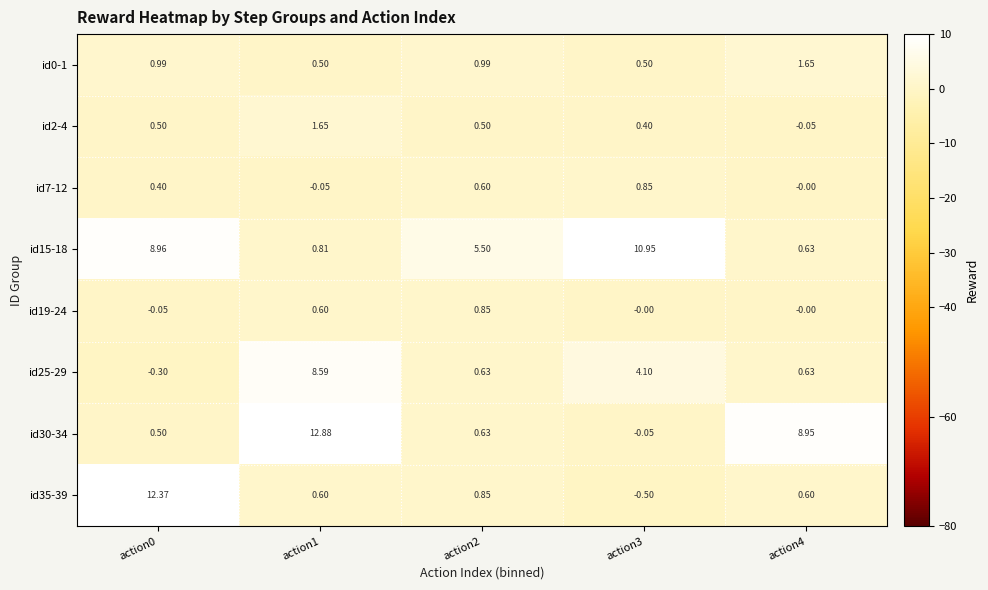

Rank the series at action2 from lowest to highest value.

id2-4, id7-12, id30-34, id25-29, id35-39, id19-24, id0-1, id15-18